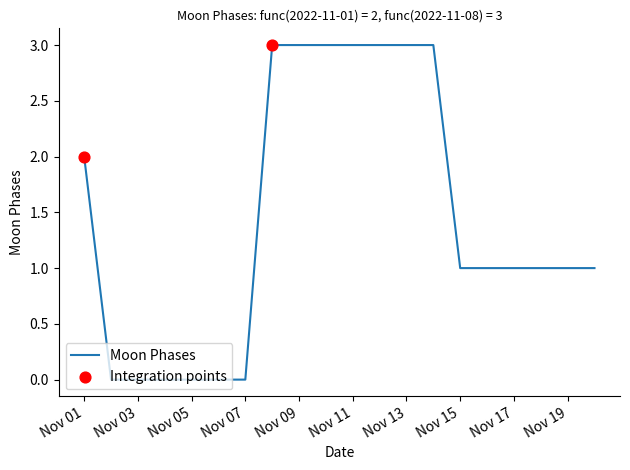

What is the difference between the maximum and minimum values?

3